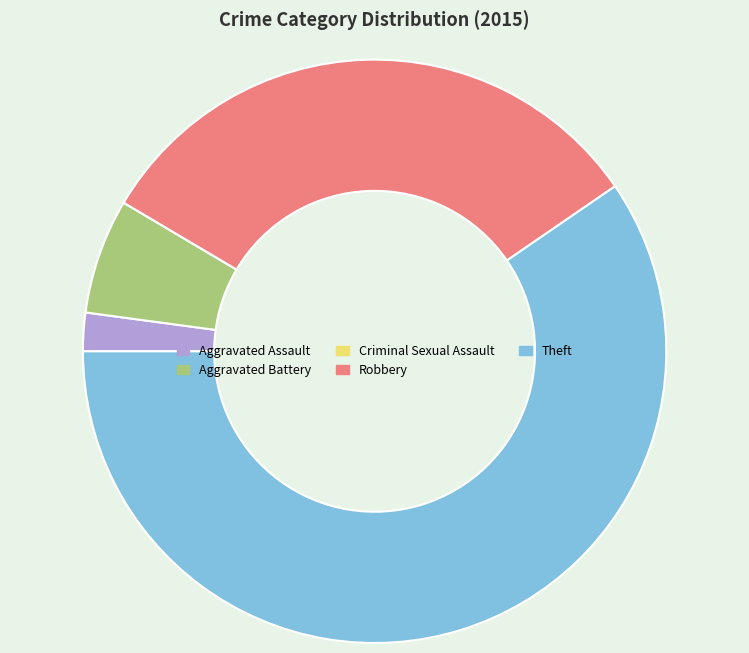

Which category has the biggest portion of the pie?

Theft